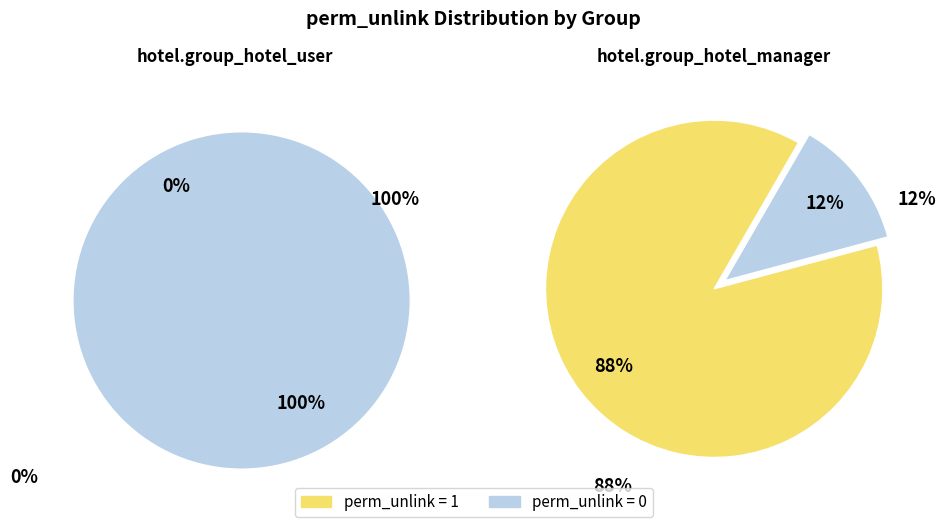

Between hotel.group_hotel_manager and hotel.group_hotel_manager, which is larger?

hotel.group_hotel_manager